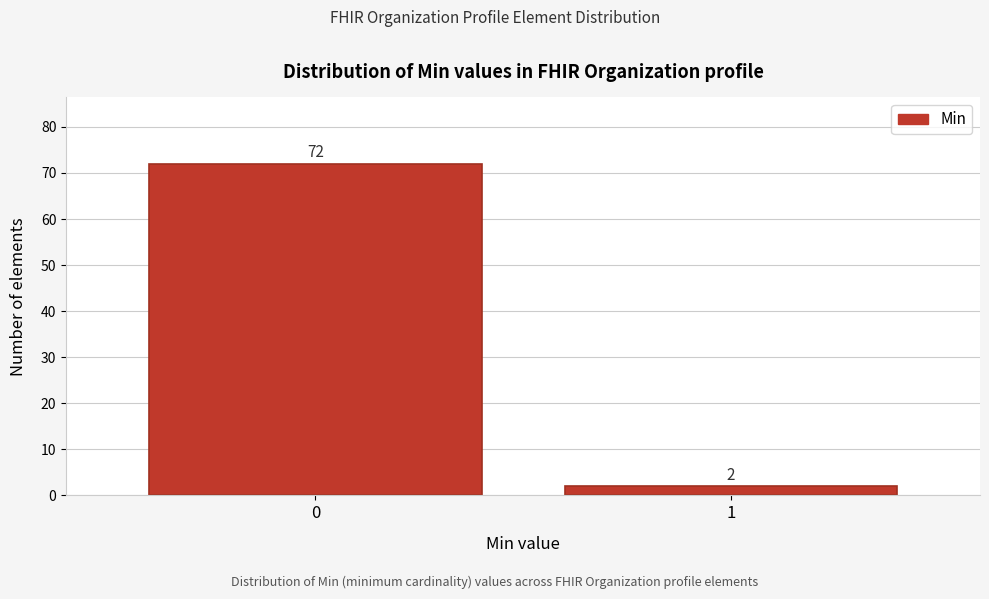

Reading left to right, what are all the values shown in this chart?

0=72	1=2